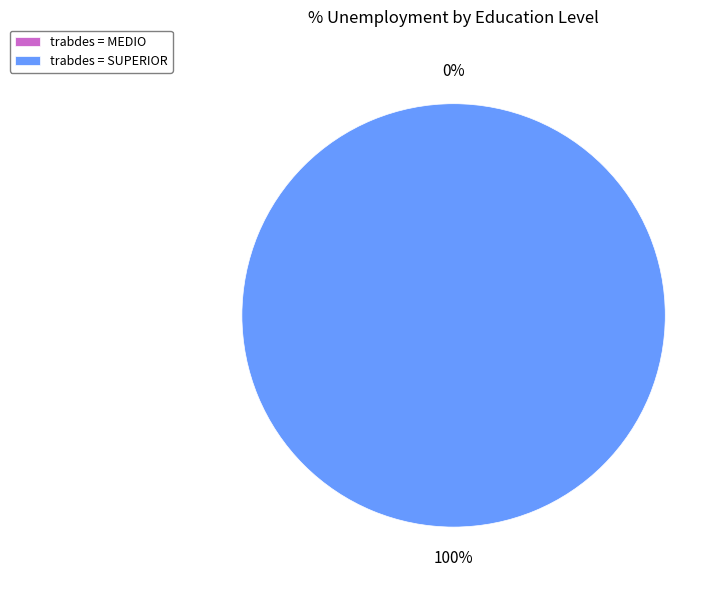

To the nearest percent, what is the average slice percentage?

50%